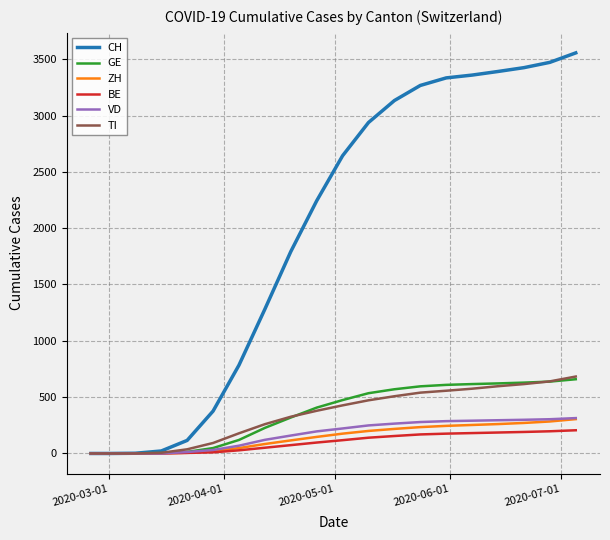

Which series has the largest range (max minus min)?

CH